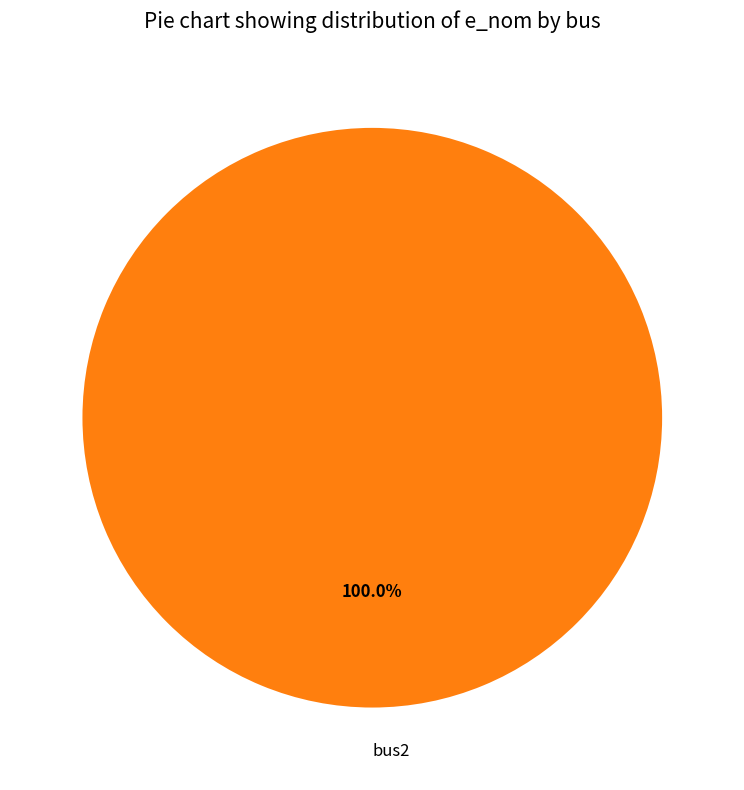

Rank the categories by value from lowest to highest.

bus2